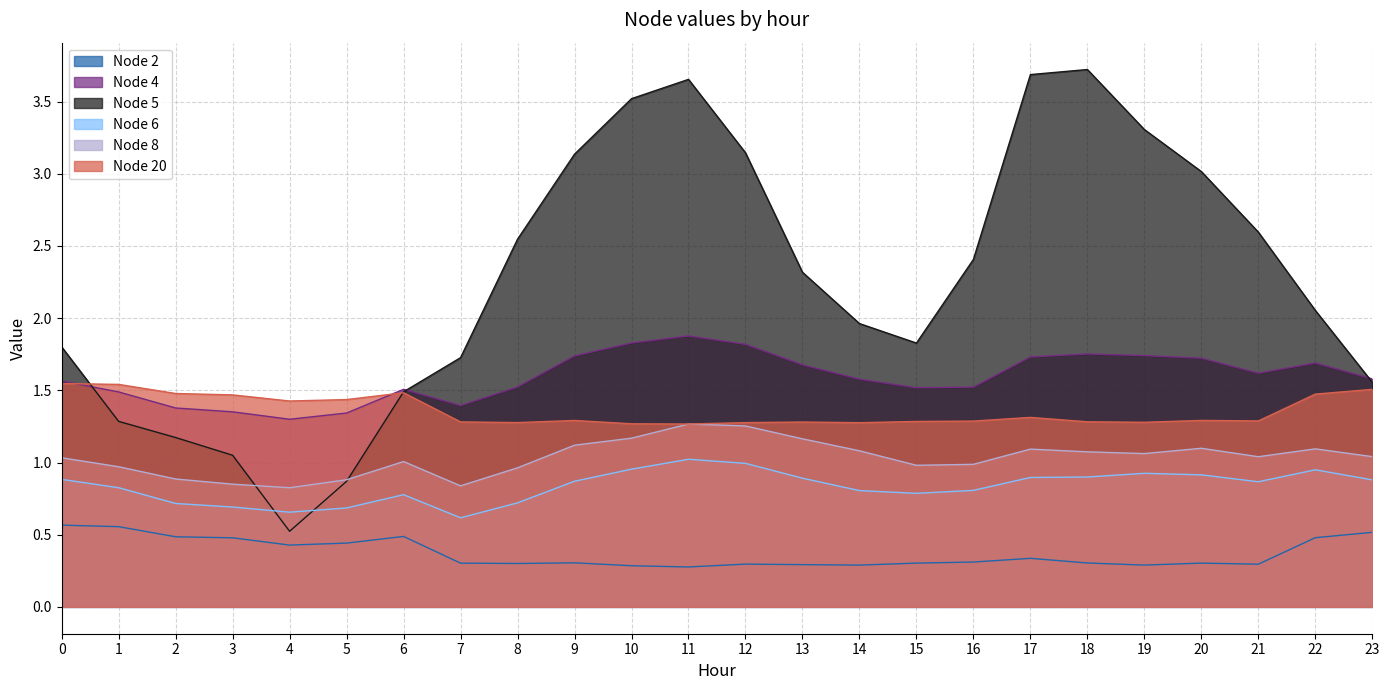

Does the chart display data point markers on the line(s)?

No